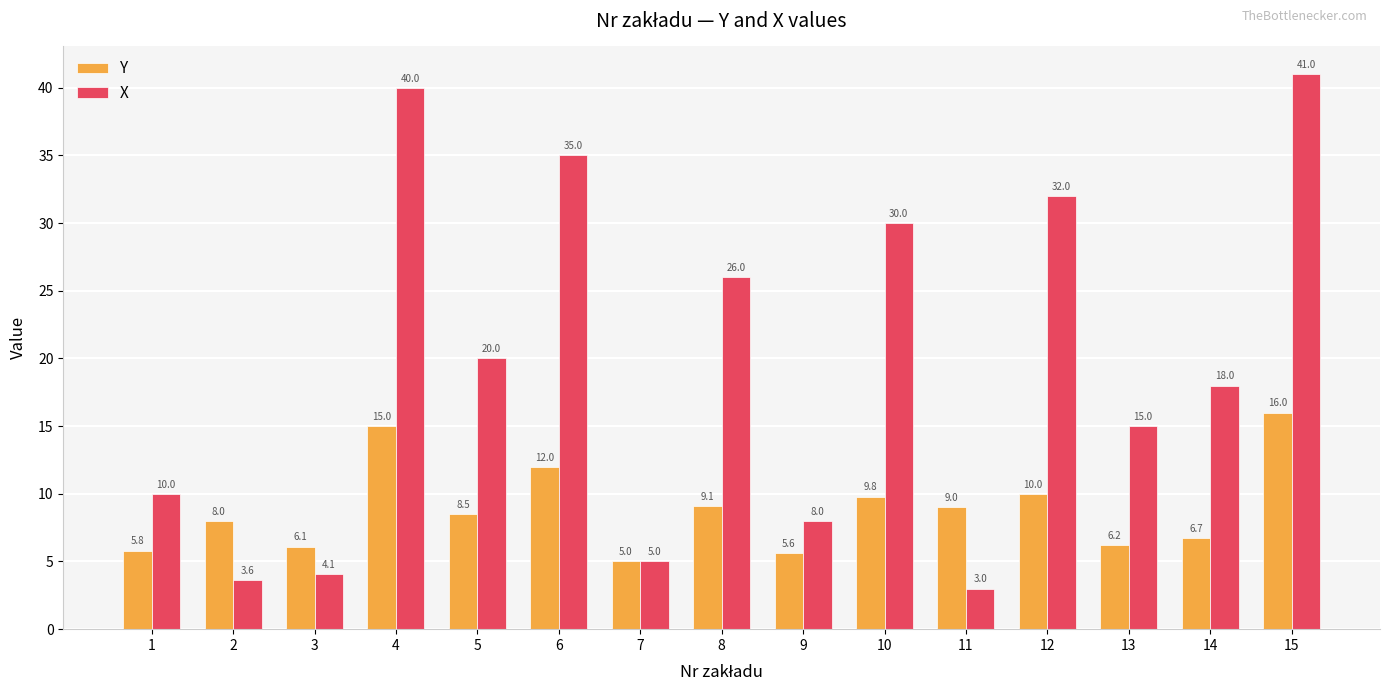

What is the difference between the second highest and second lowest values in the X series?

36.4